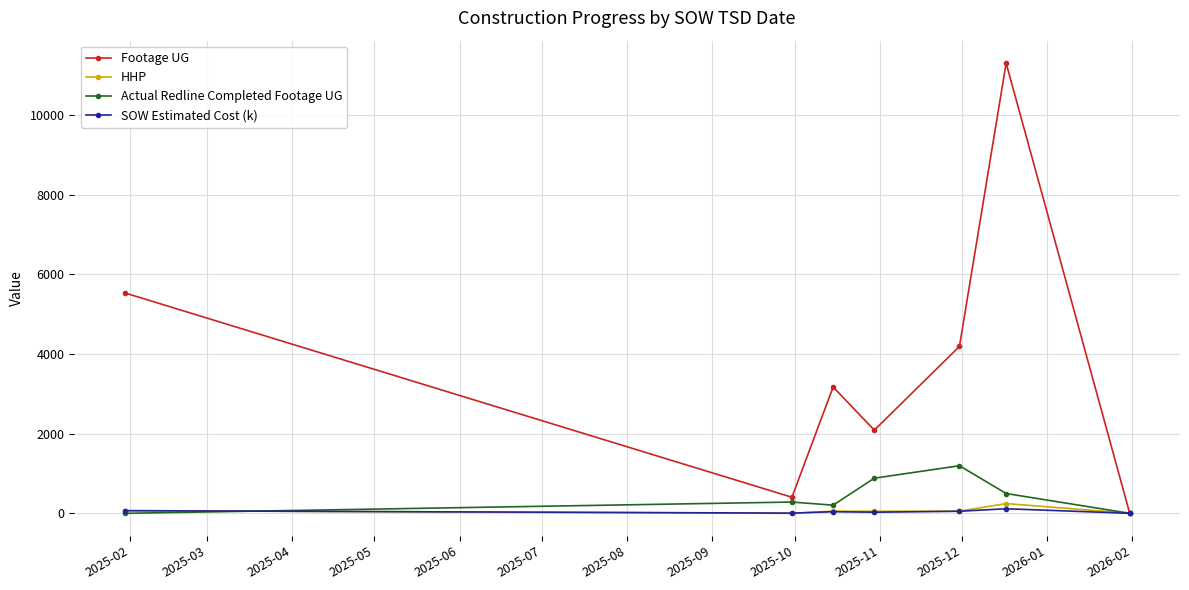

How many interior local valleys does the Footage UG series have?

2